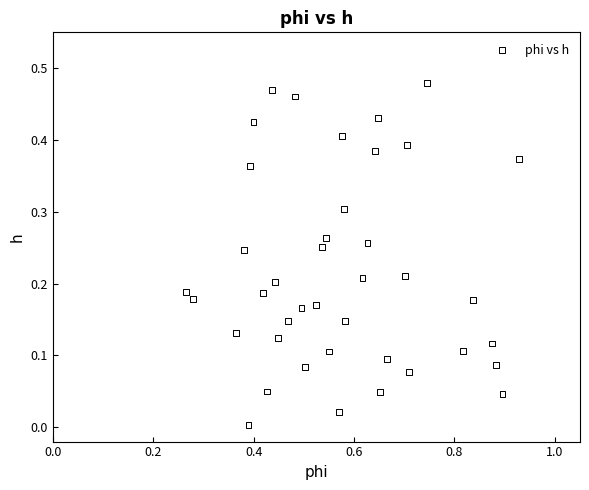

What is the range of X values (max minus min)?

0.7